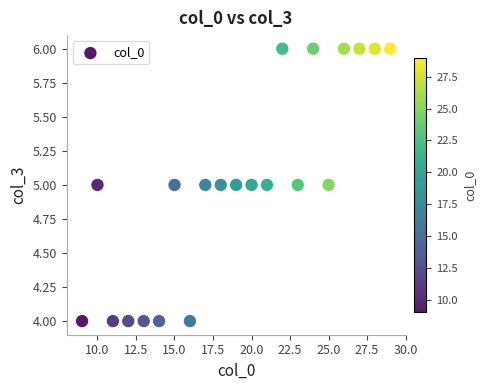

What is the range of X values (max minus min)?

20